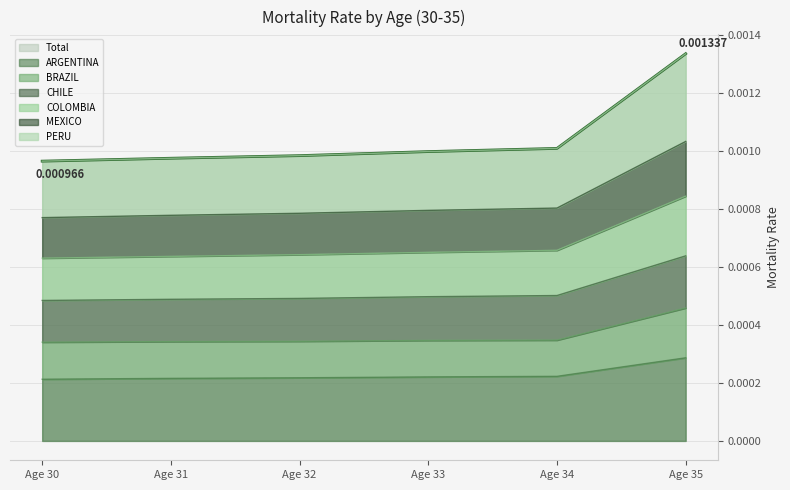

The MEXICO series shows 0.0 at Age 34. True or false?

True